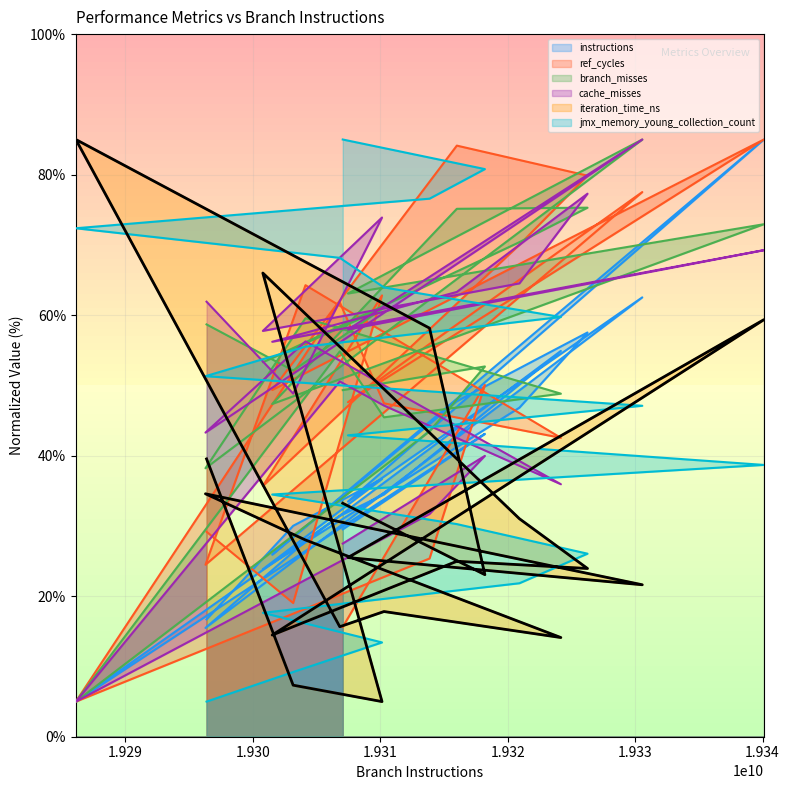

The value of cache_misses at 19340102256 is 69.2. True or false?

True